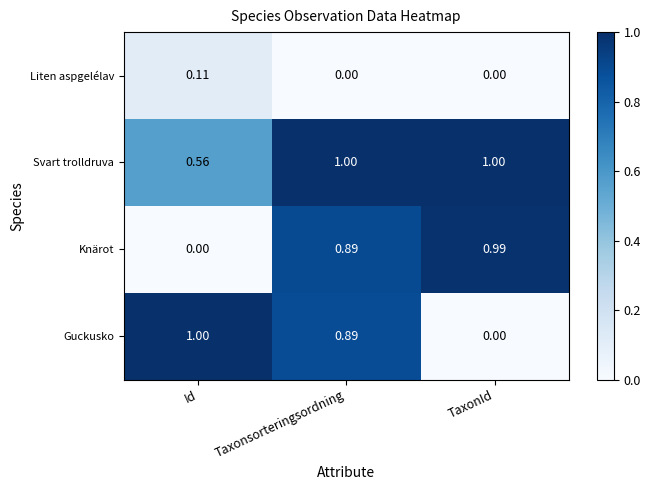

Where is Svart trolldruva nearest to the value 0?

Id